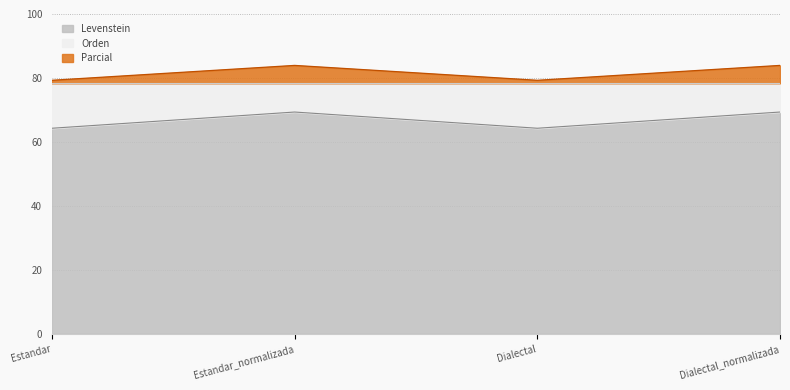

What is the difference between the Levenstein values at Dialectal and Dialectal_normalizada?

5.1